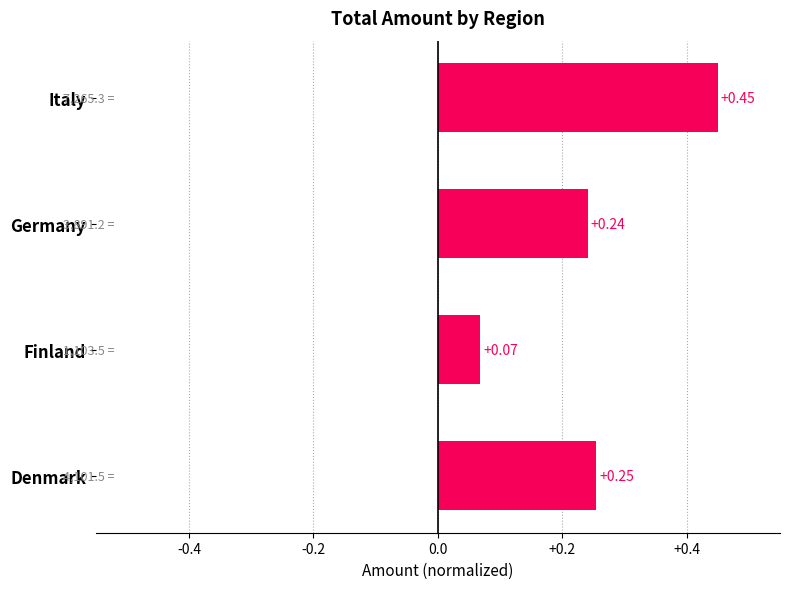

What is the sum of all values?

1.0